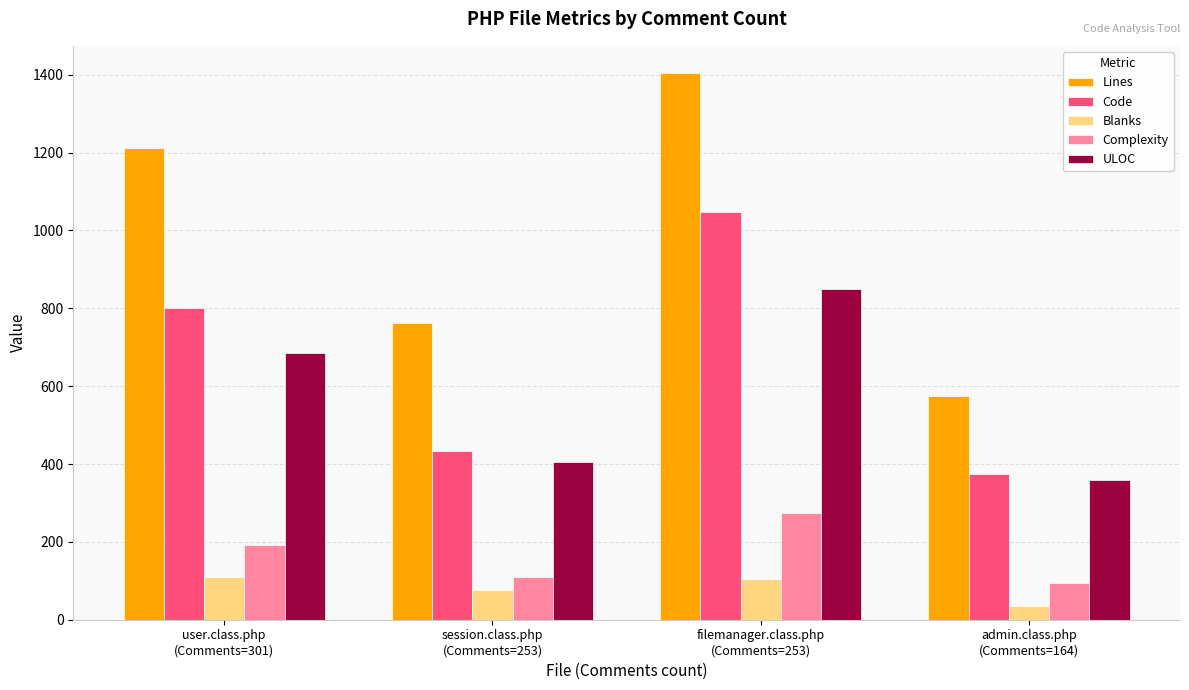

Which series has the widest spread of values?

Lines